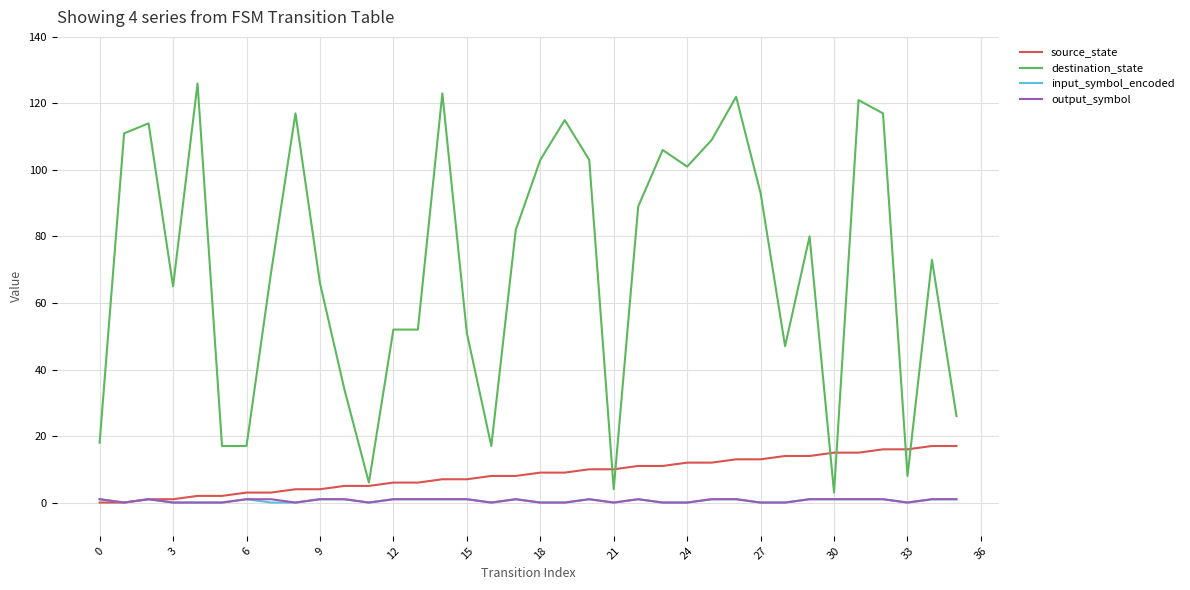

Which series has the largest total across all categories?

destination_state